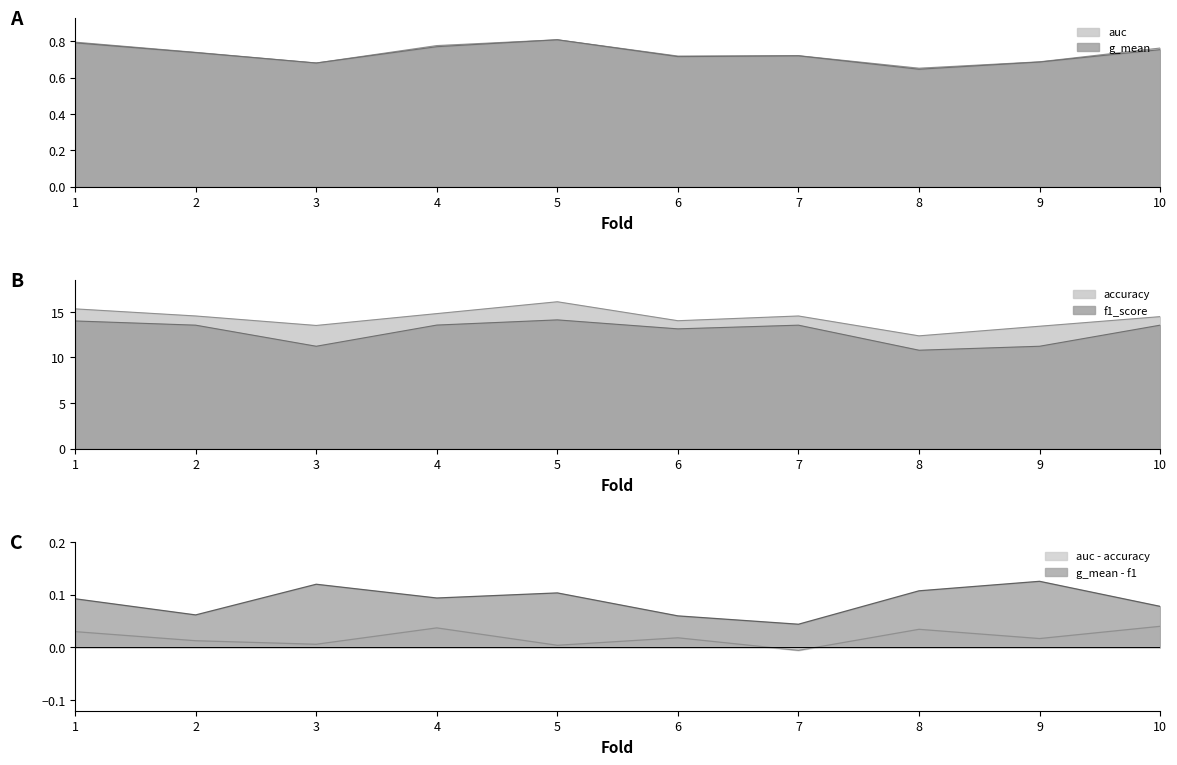

What is the average value of the g_mean series?

0.7